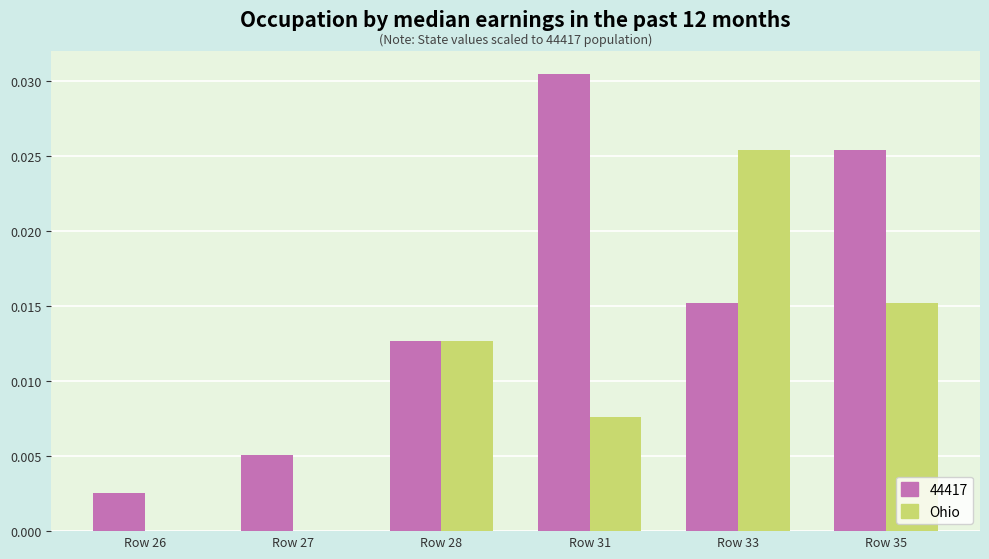

Count the number of categories in the chart.

6